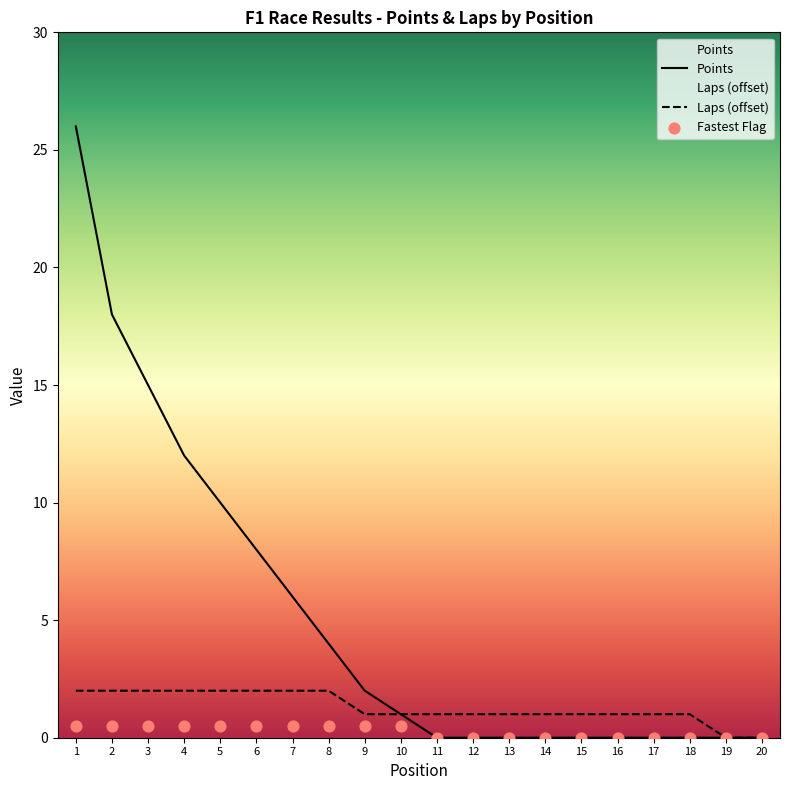

At which category is the sum across all series the highest?

1